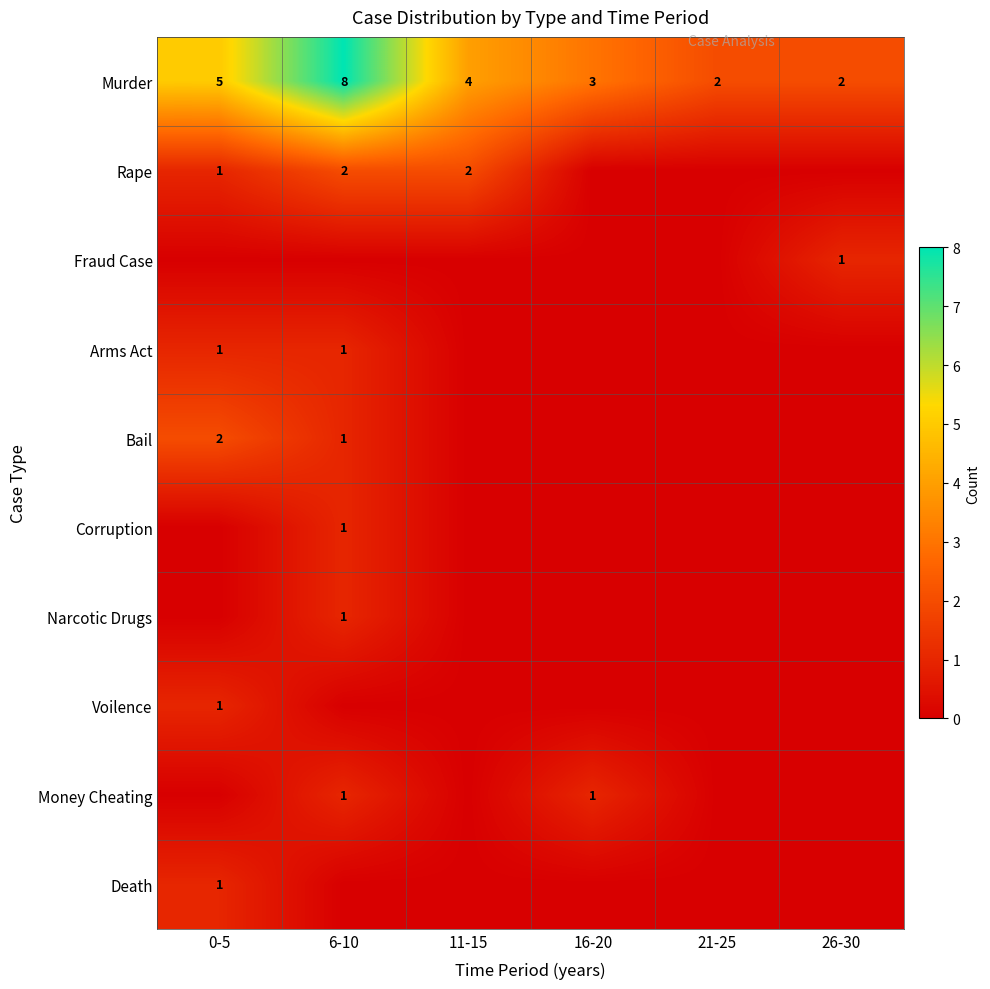

At which category does the chart reach its peak across all series?

6-10